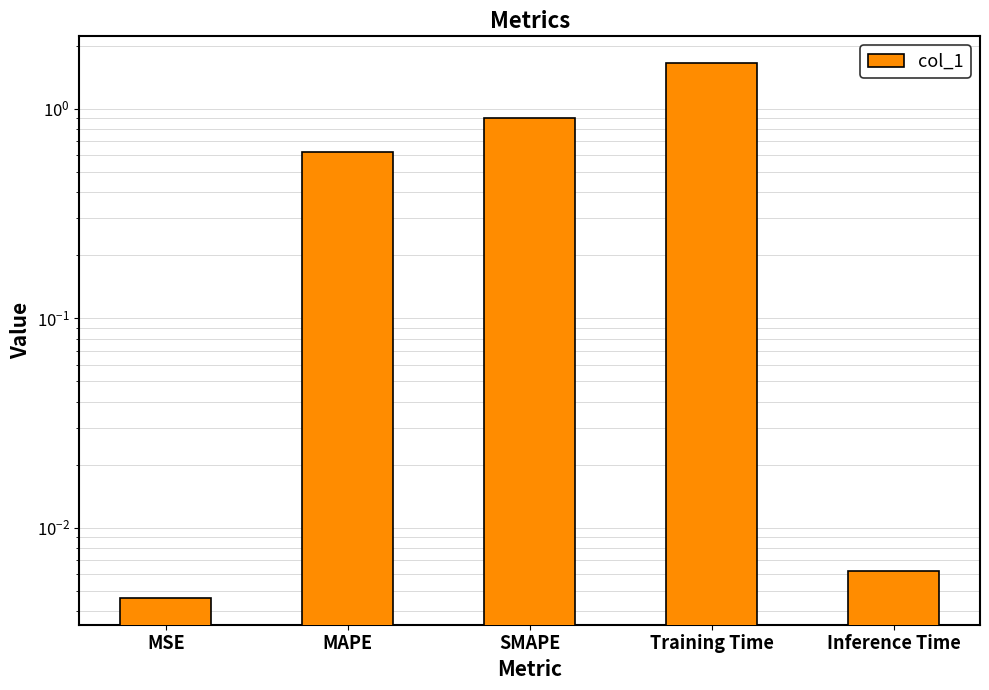

What is the change in value from MAPE to Training Time?

+1.0